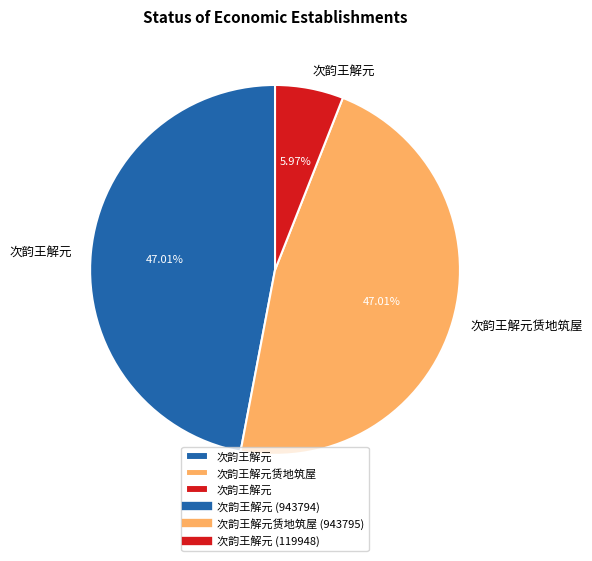

How many segments does this pie chart have?

3